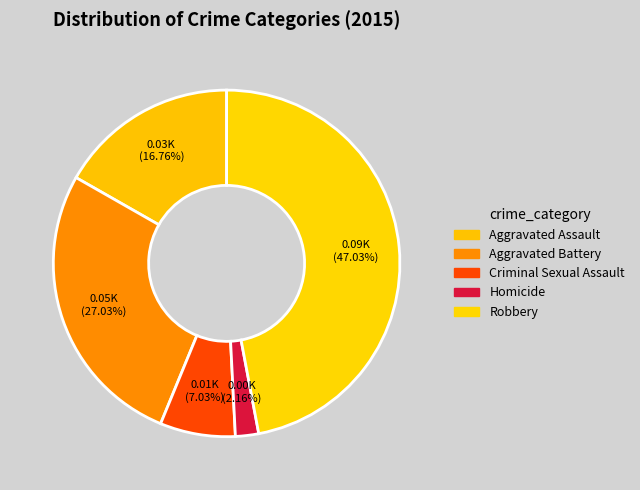

What is the ratio of the value at Robbery to the value at Aggravated Assault?

2.8